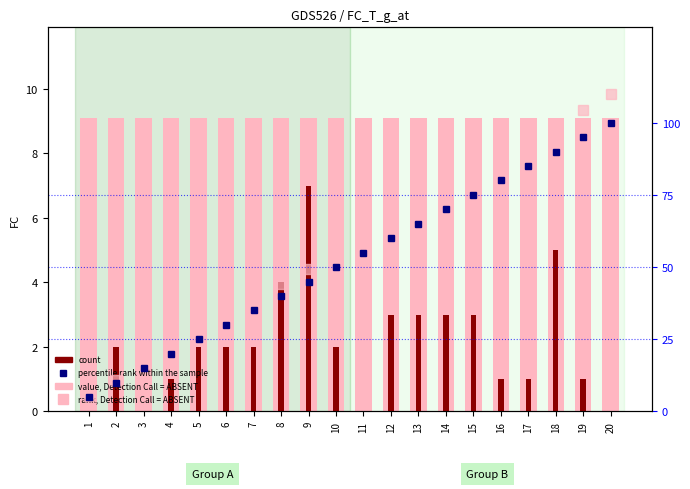

What is the average value of the rank, Detection Call = ABSENT series?

57.8